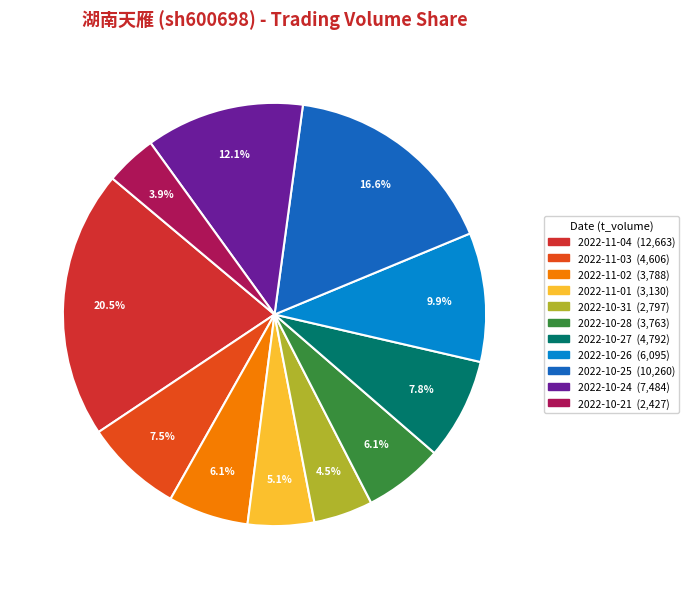

To the nearest percent, what is the combined percentage of 2022-10-24 and 2022-10-27?

20%